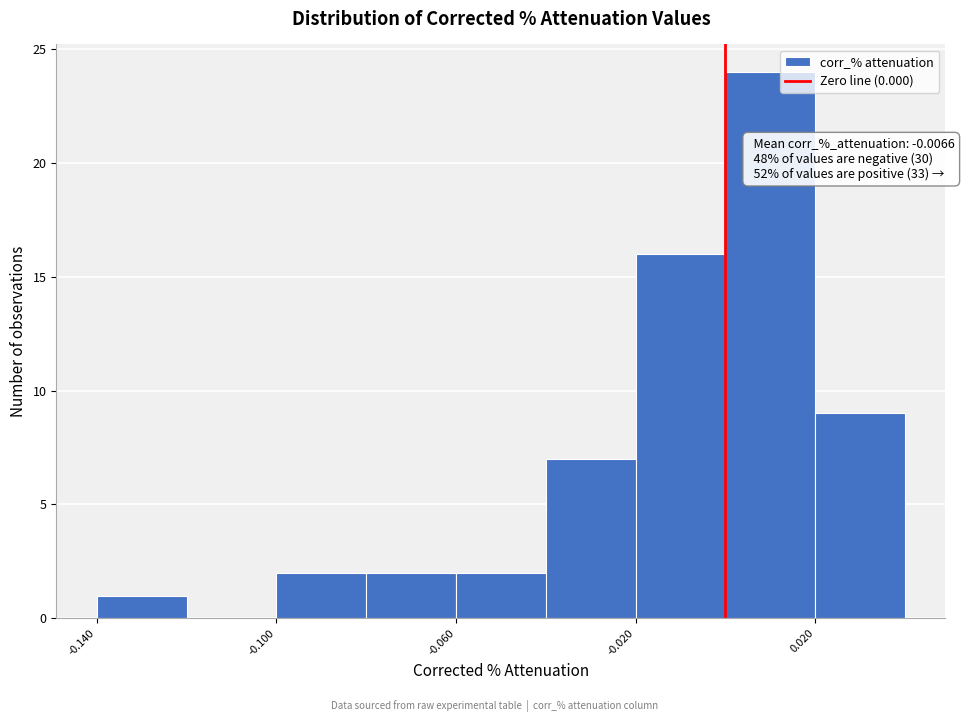

Over which range of the x-axis is the bar tallest?

0.00 to 0.02